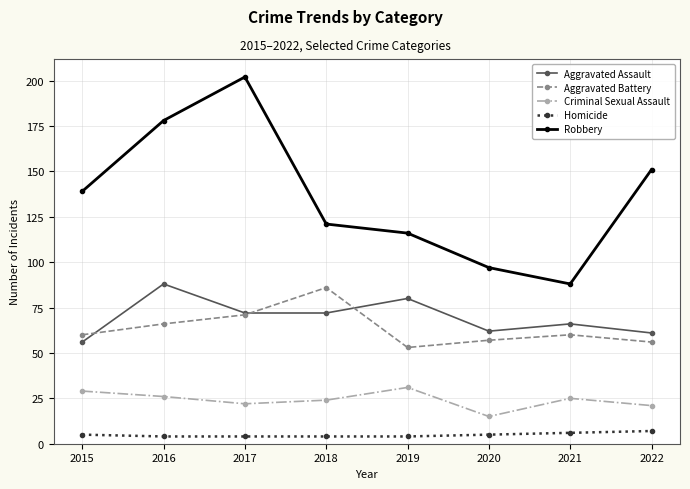

Which series has the largest total across all categories?

Robbery